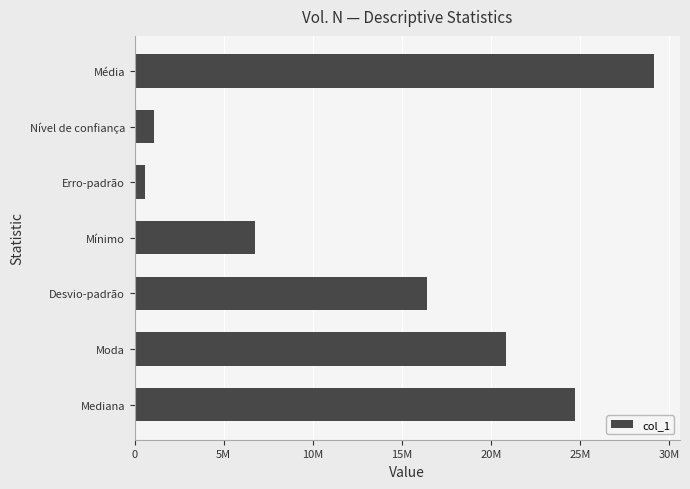

Does the chart contain any negative values?

No